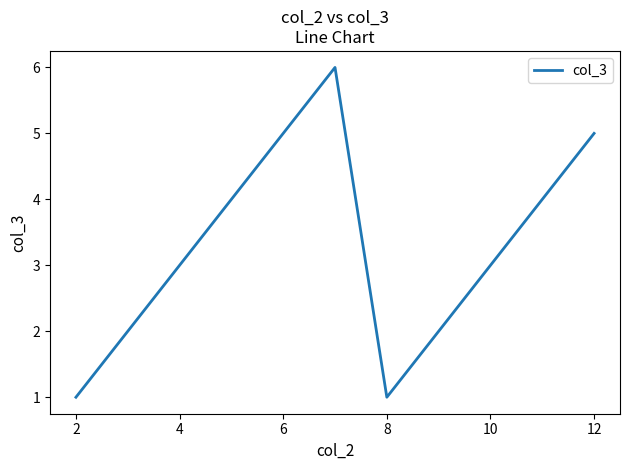

Reading right to left, list all the values displayed in this chart.

5	4	3	2	1	6	5	4	3	2	1